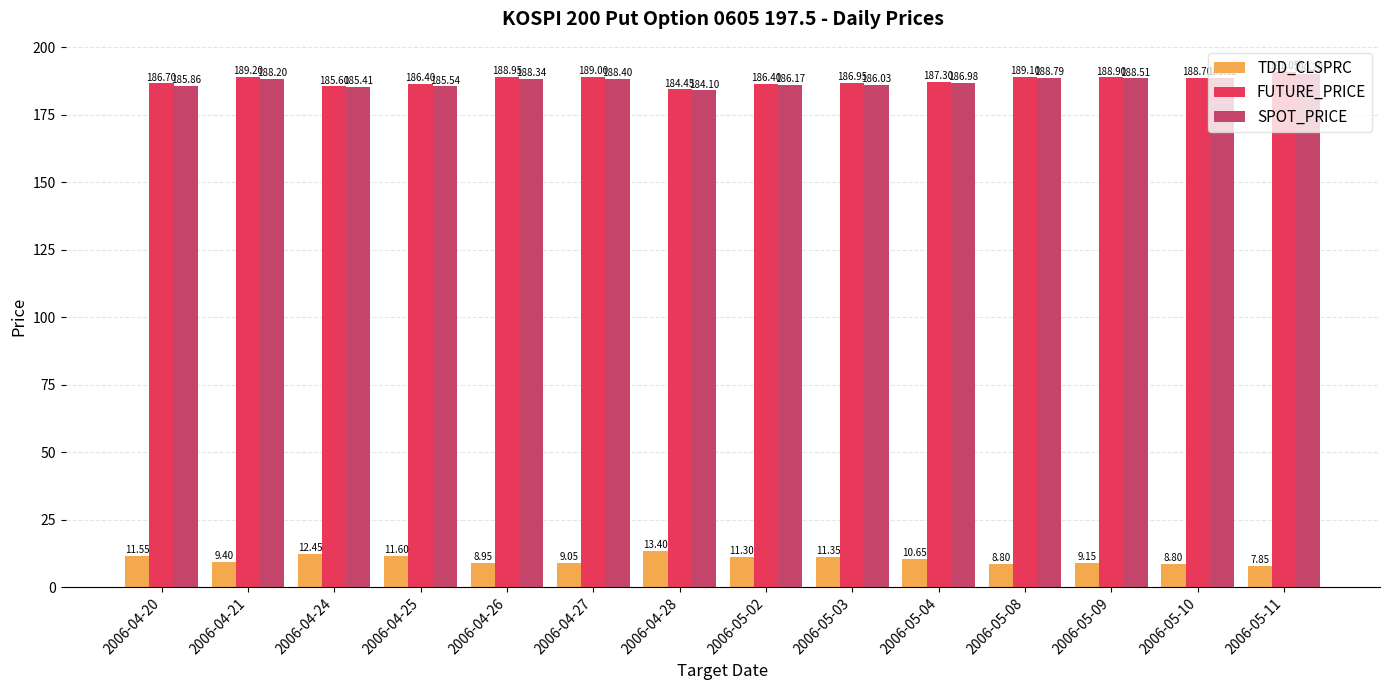

What is the label of the 4th bar from the left?

2006-04-25